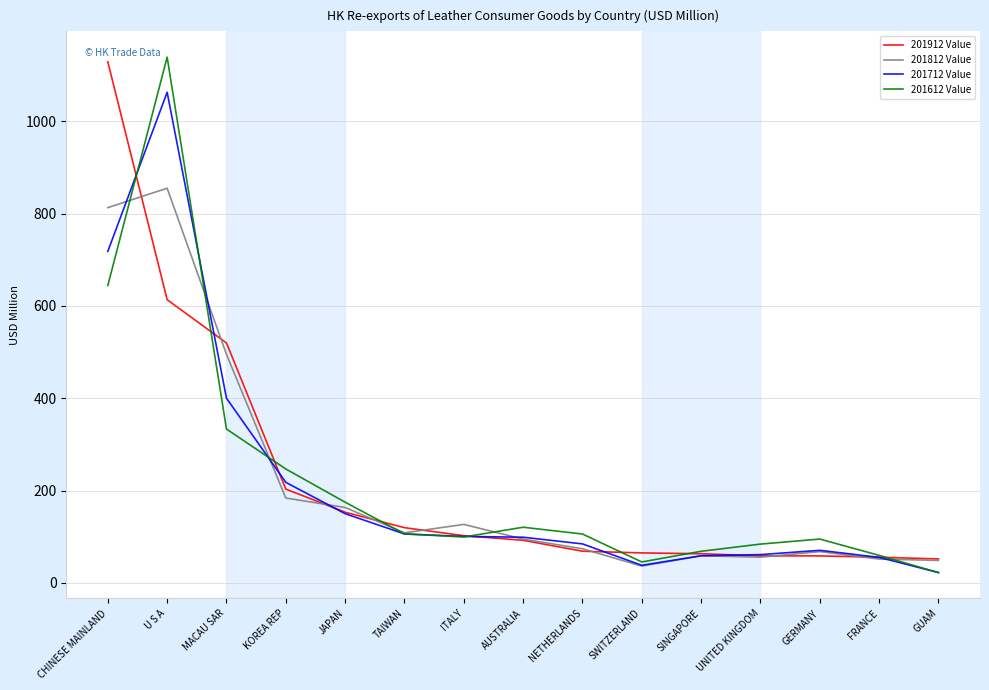

What is the highest value of the 201812 Value series?

855.0